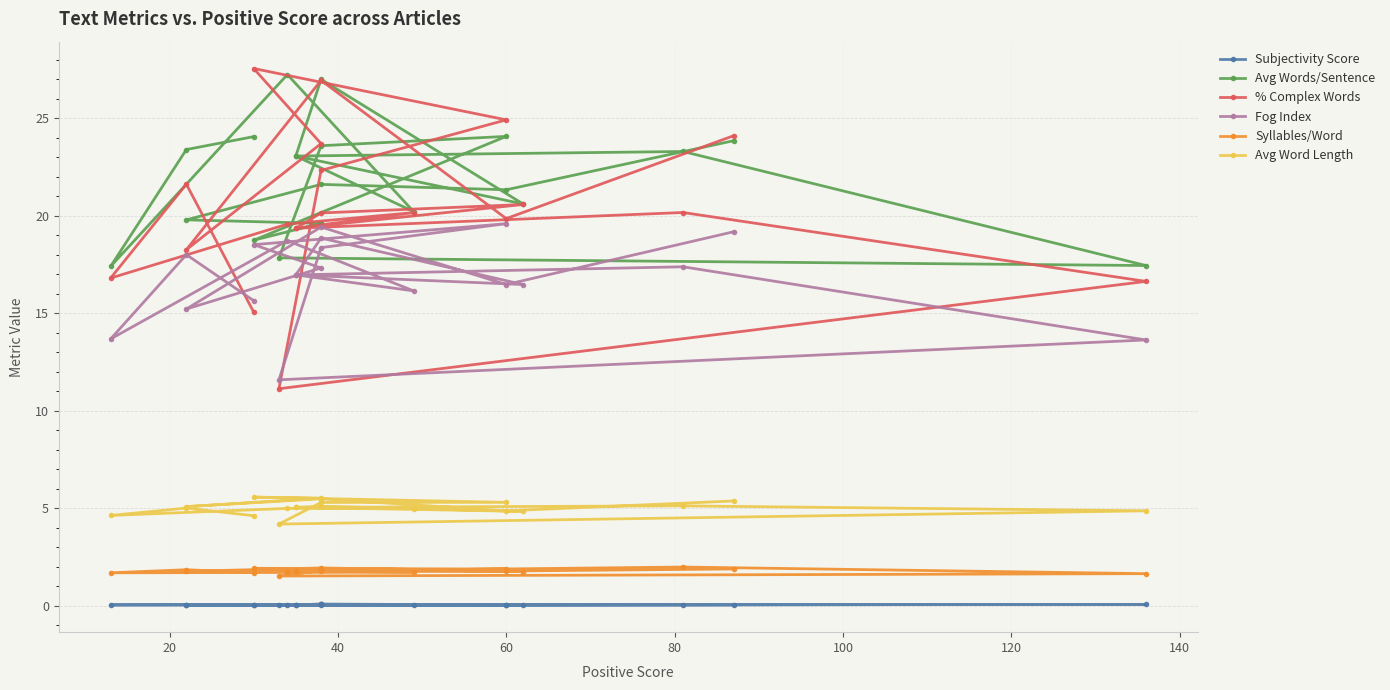

Is this an area chart (filled region under the line)?

No